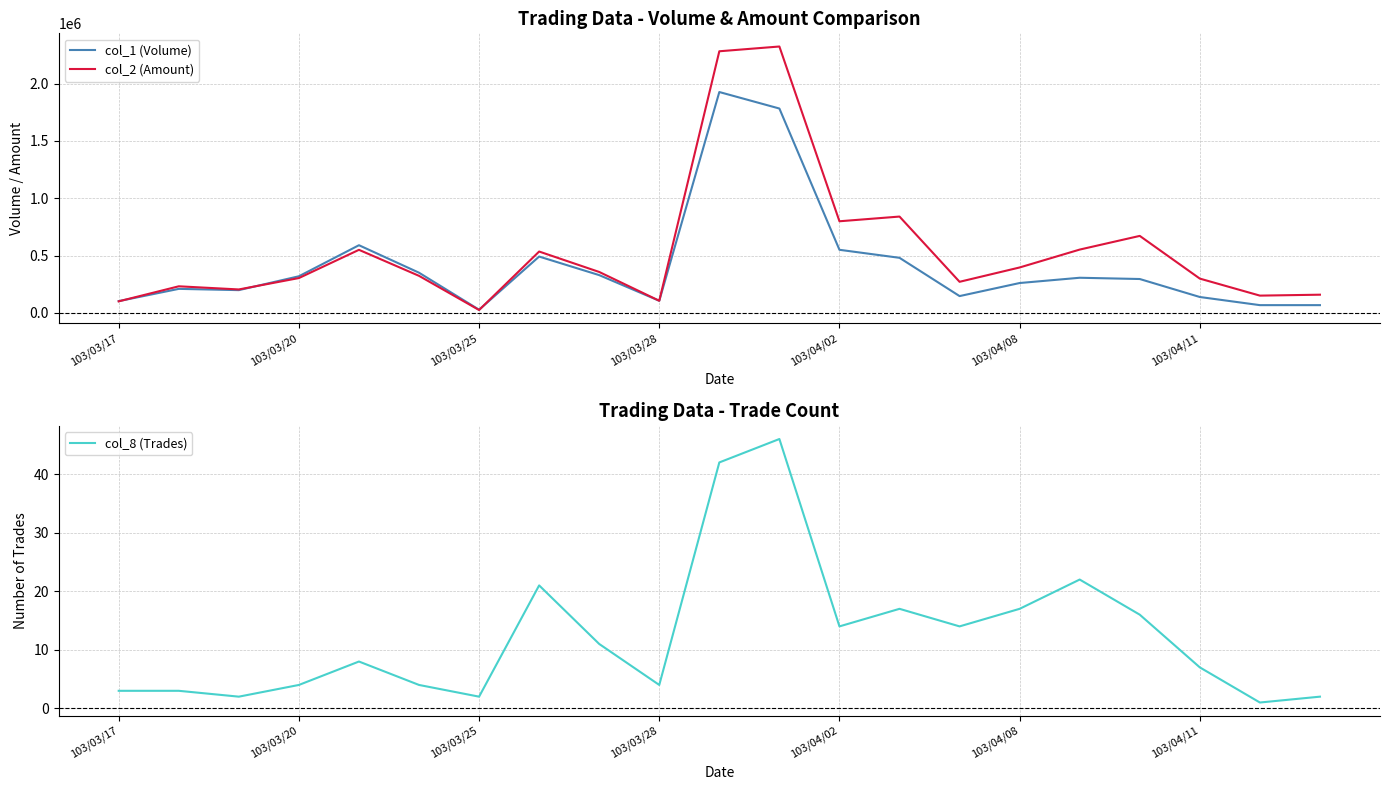

In col_2 (Amount), how many points are lower than both neighbors (excluding endpoints)?

6